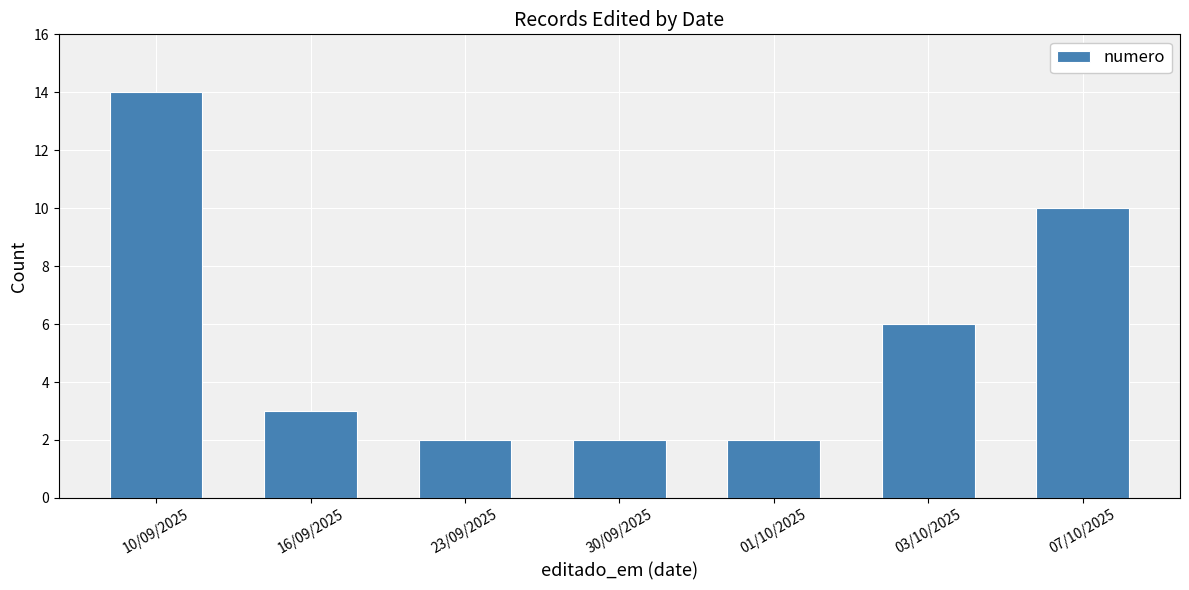

What is the change in value from 16/09/2025 to 01/10/2025?

-1